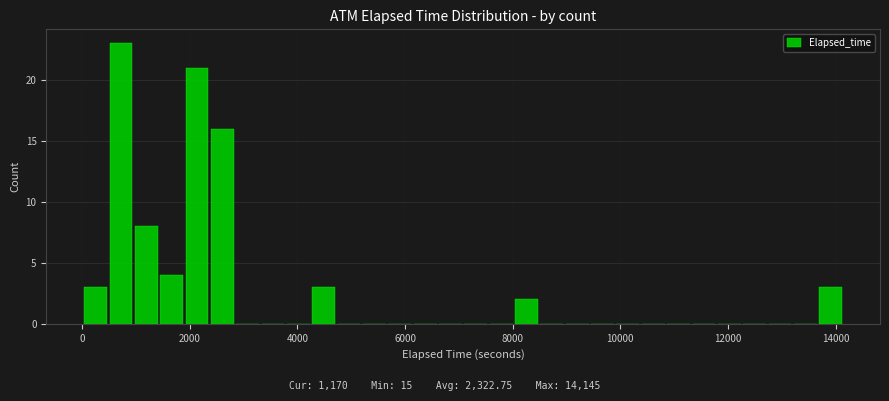

Read against the x-axis, roughly where is the centre of the tallest bar?

800